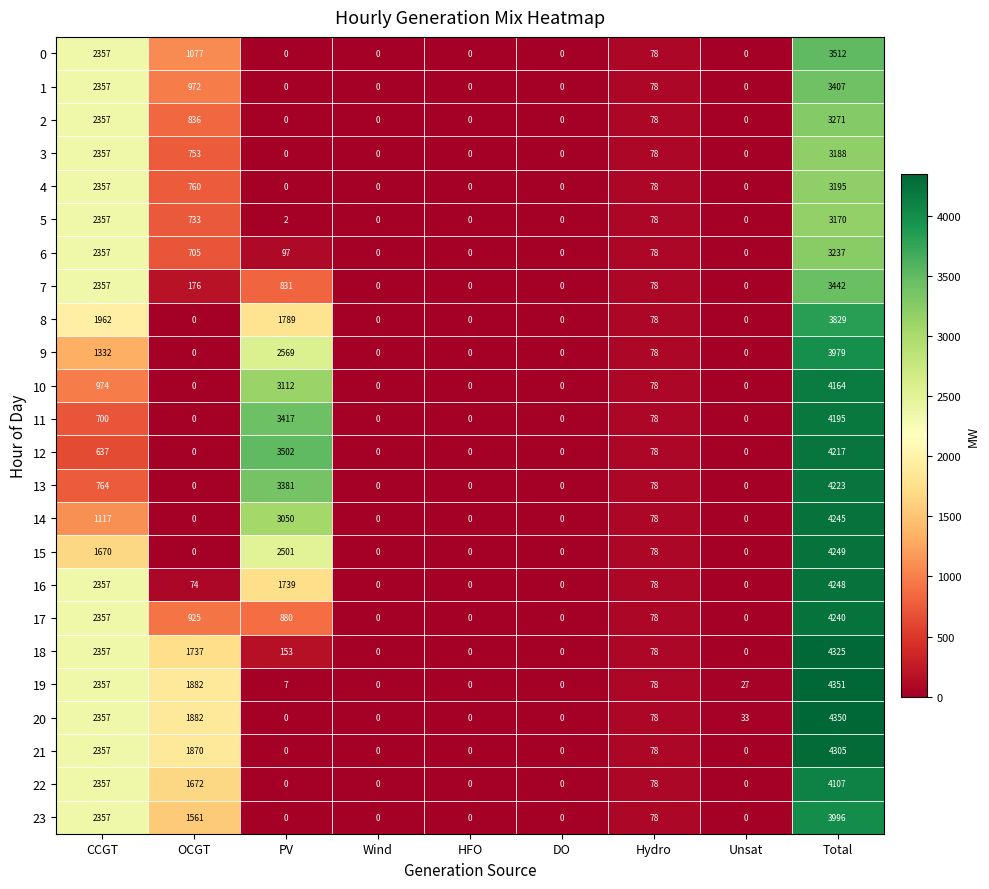

What is the spread (max minus min) of values at PV?

3502